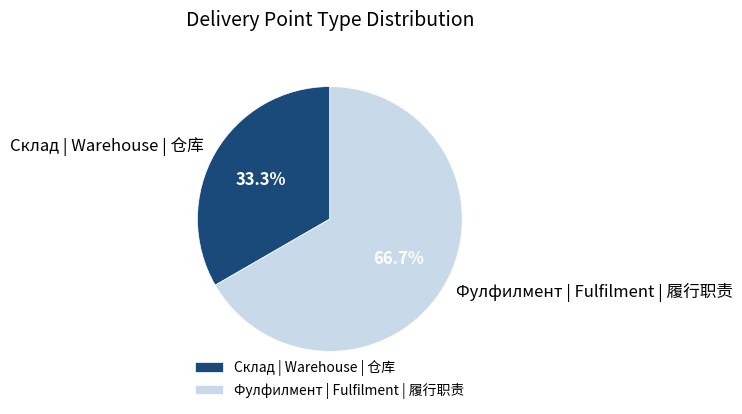

Between Фулфилмент | Fulfilment | 履行职责 and Склад | Warehouse | 仓库, which is larger?

Фулфилмент | Fulfilment | 履行职责